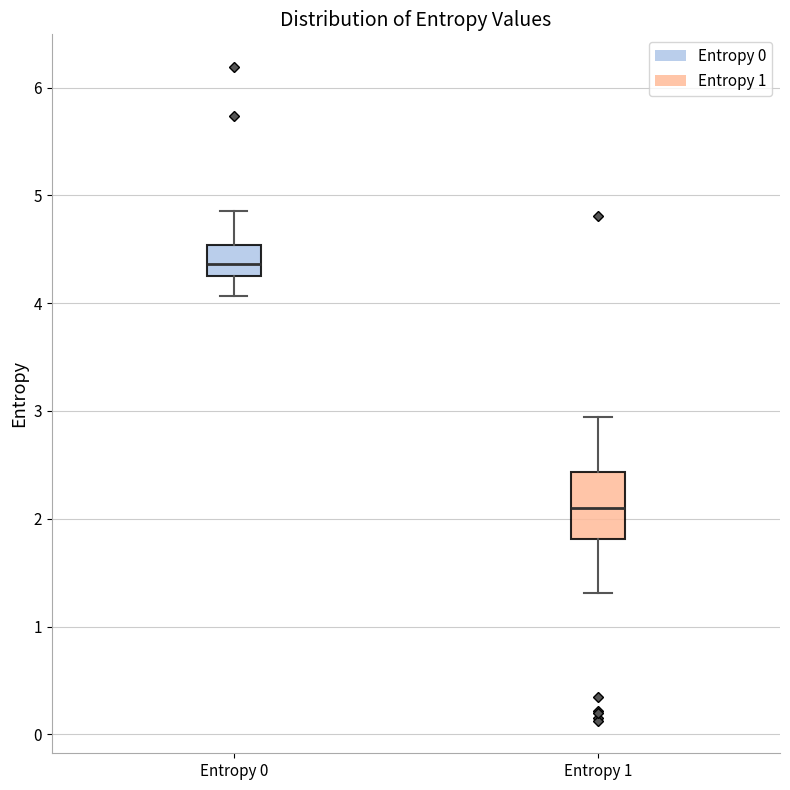

Where does the lower whisker of the box for Entropy 1 end on the y-axis? The values are not printed on the chart, so give them approximately, as read against the axis.

1.3